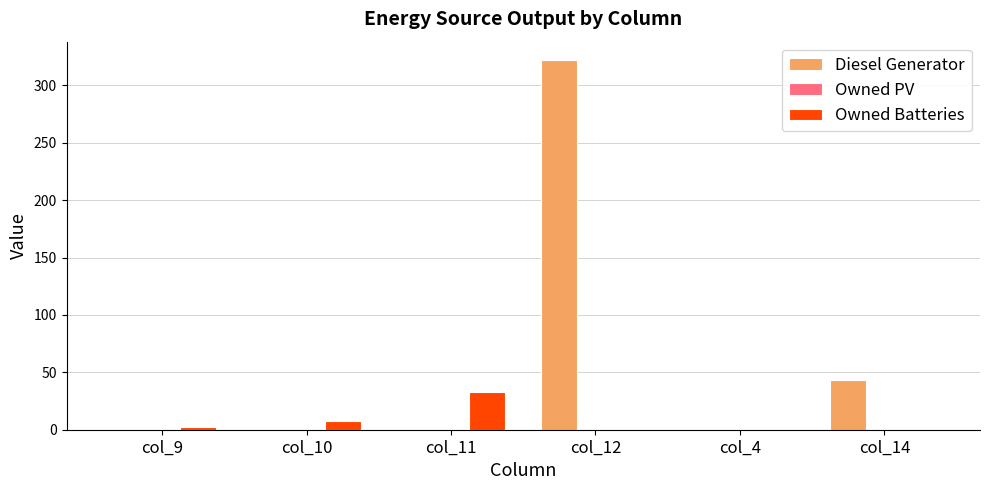

What is the sum of all Owned Batteries values?

43.0